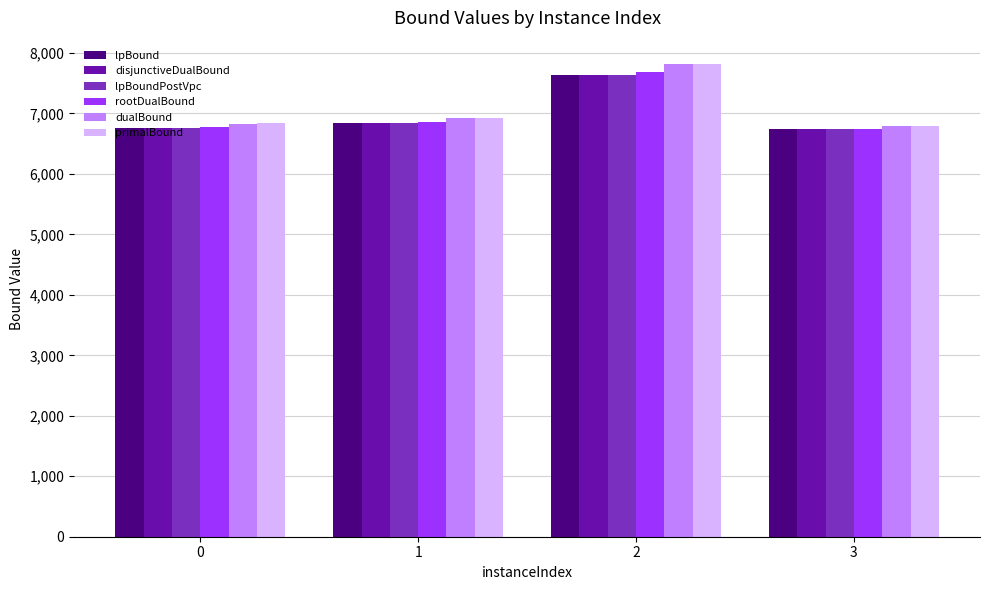

How many series are shown in this chart?

6